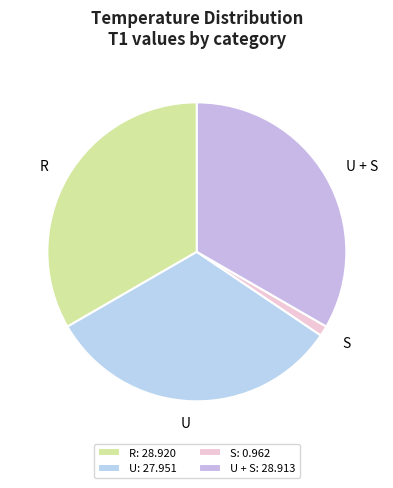

Is the sum of U + S and R greater than half?

Yes